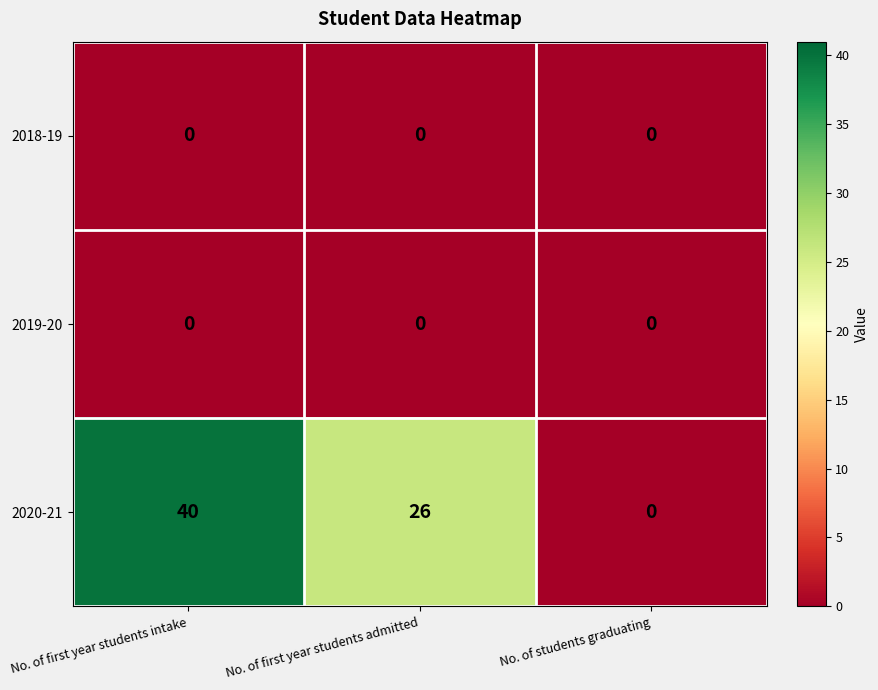

Reading right to left, extract all data points from this chart.

2018-19: 0	0	0
2019-20: 0	0	0
2020-21: 0	26	40